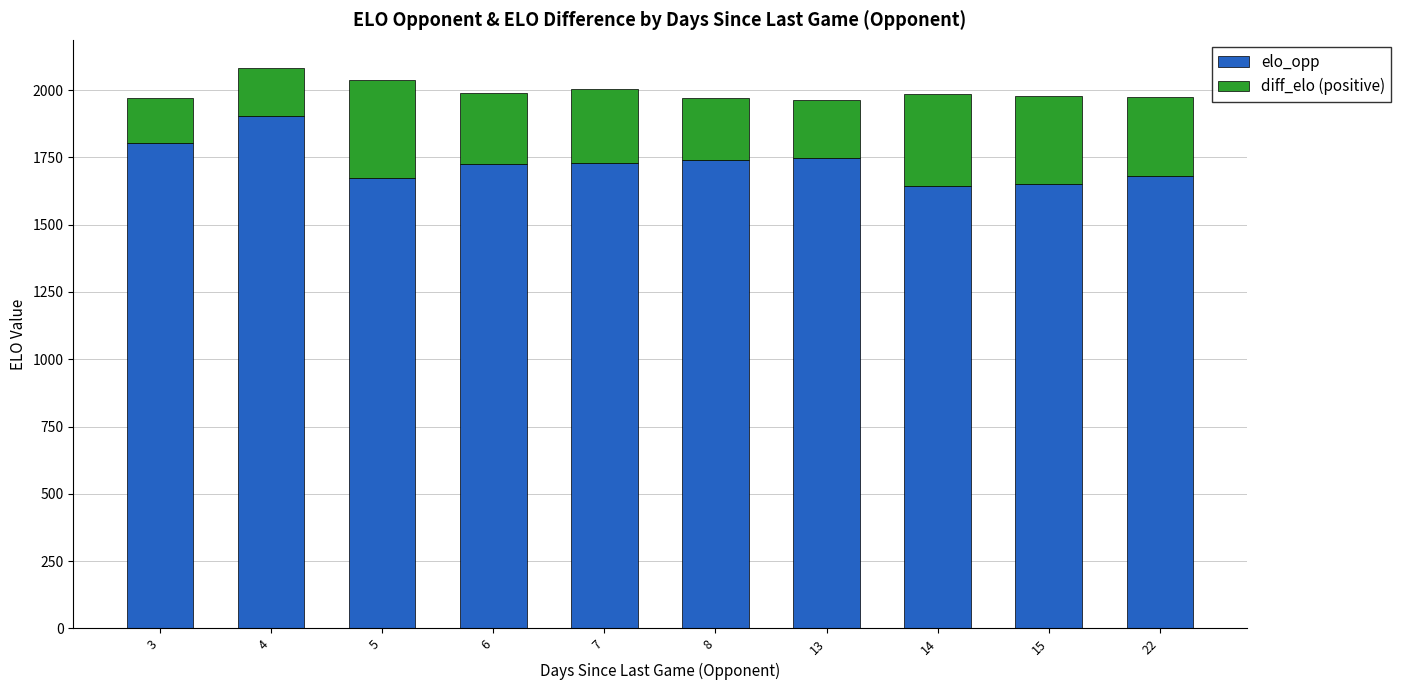

What is the average value of the elo_opp series?

1730.3